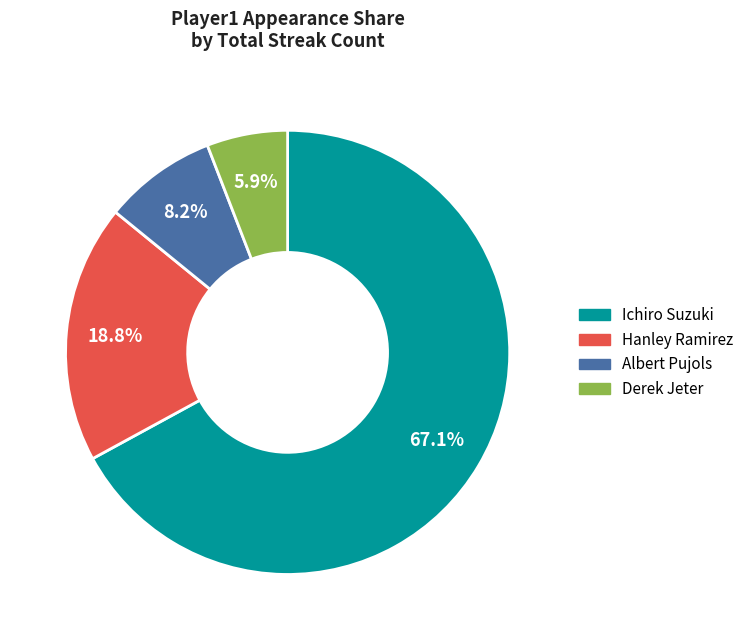

How many slices are in this pie chart?

4